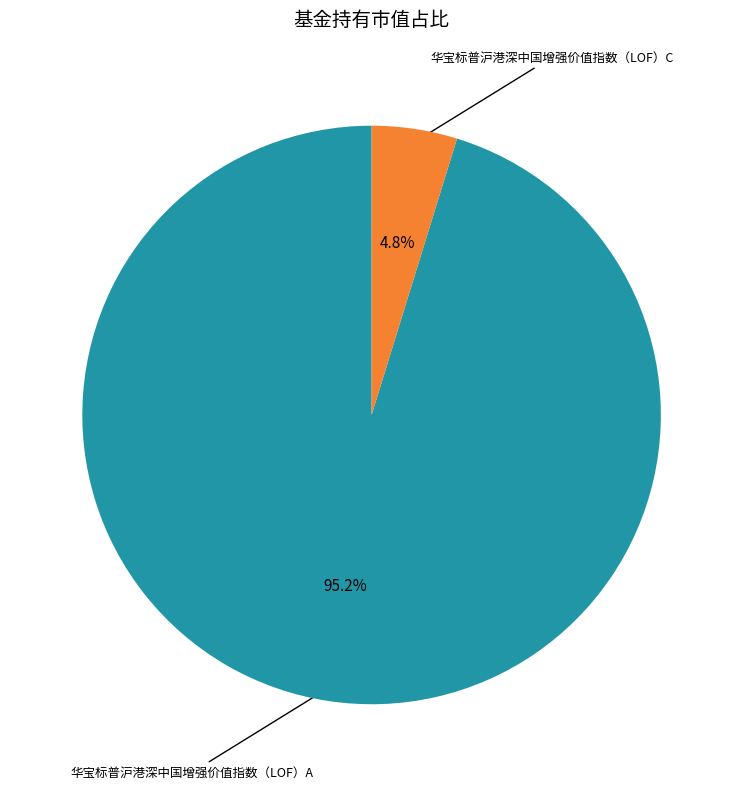

Is there a majority slice in this chart?

Yes